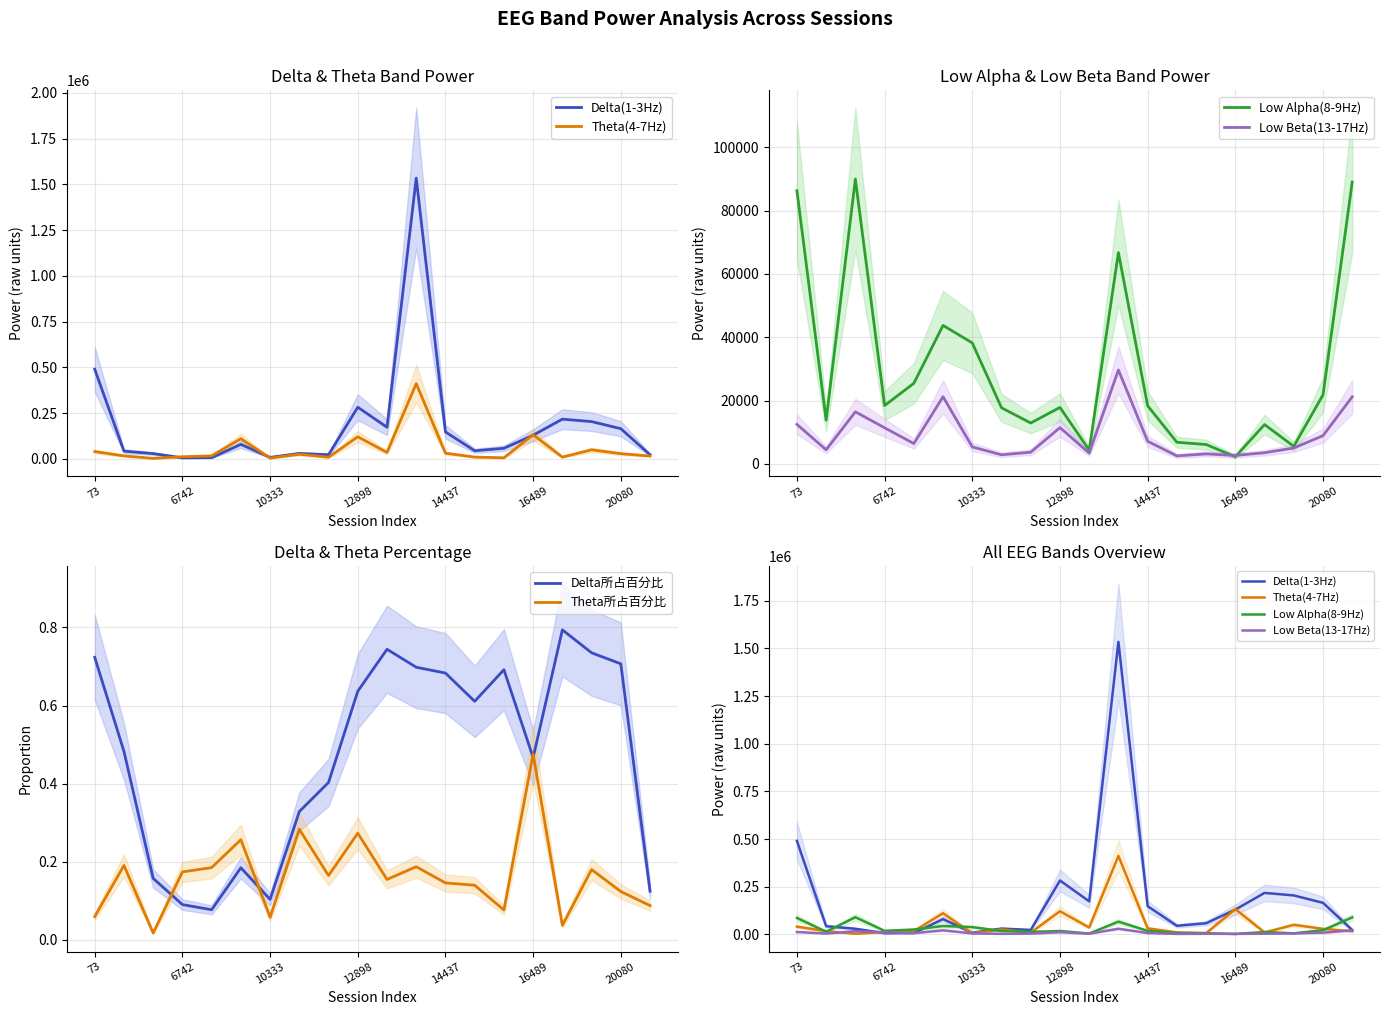

What is the highest value of the Delta所占百分比 series?

0.8